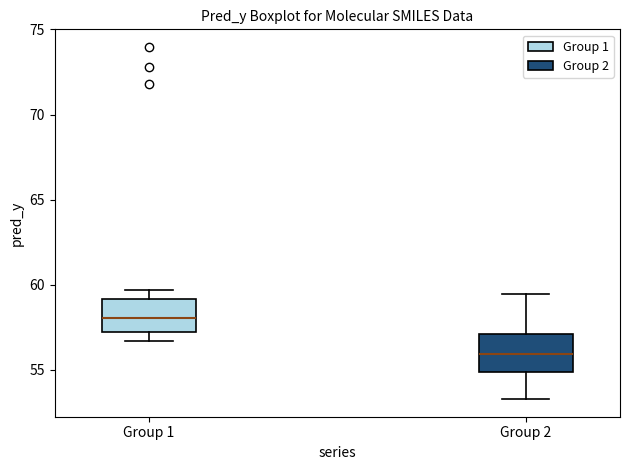

Where does the upper whisker of the box for Group 2 end on the y-axis? The values are not printed on the chart, so give them approximately, as read against the axis.

59.5